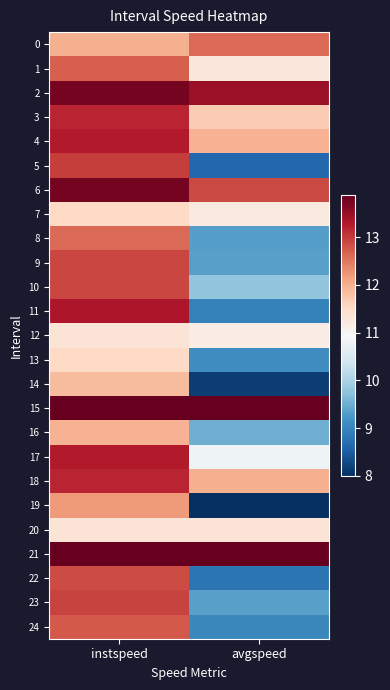

Which series has the largest total across all categories?

15